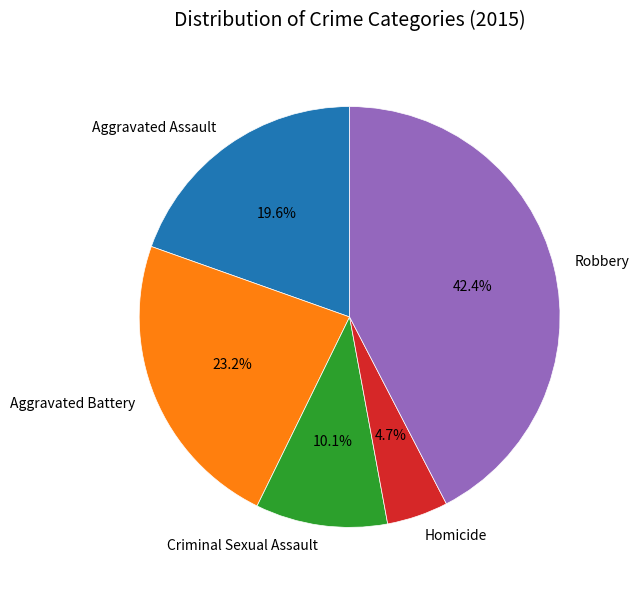

How many slices are in this pie chart?

5